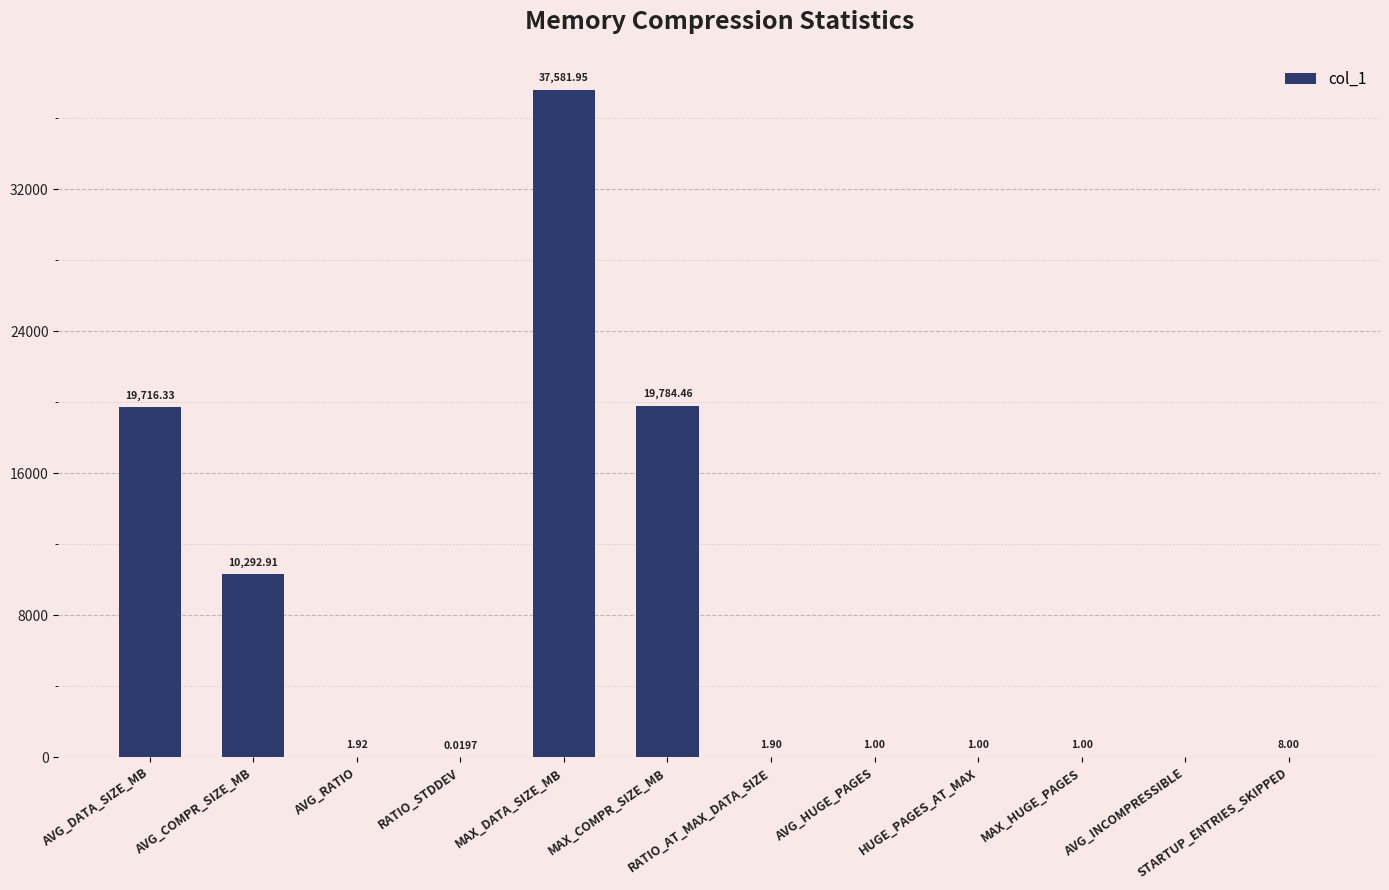

At which label does the data first exceed 1?

AVG_DATA_SIZE_MB